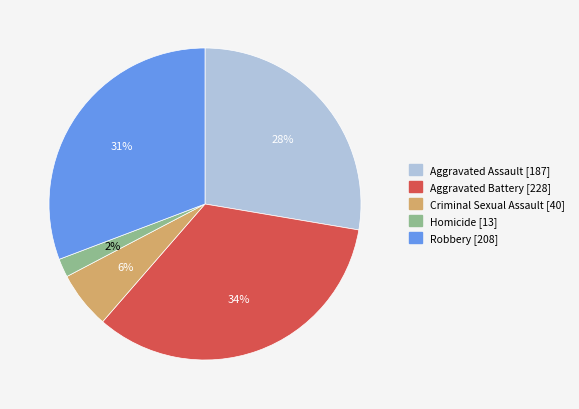

To the nearest percent, what portion does Robbery represent?

31%